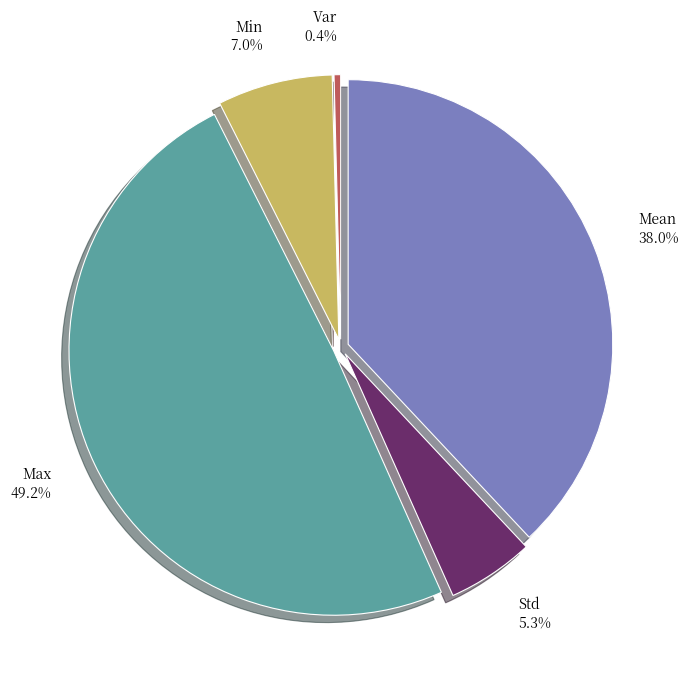

Does Max represent more than half of the total?

No